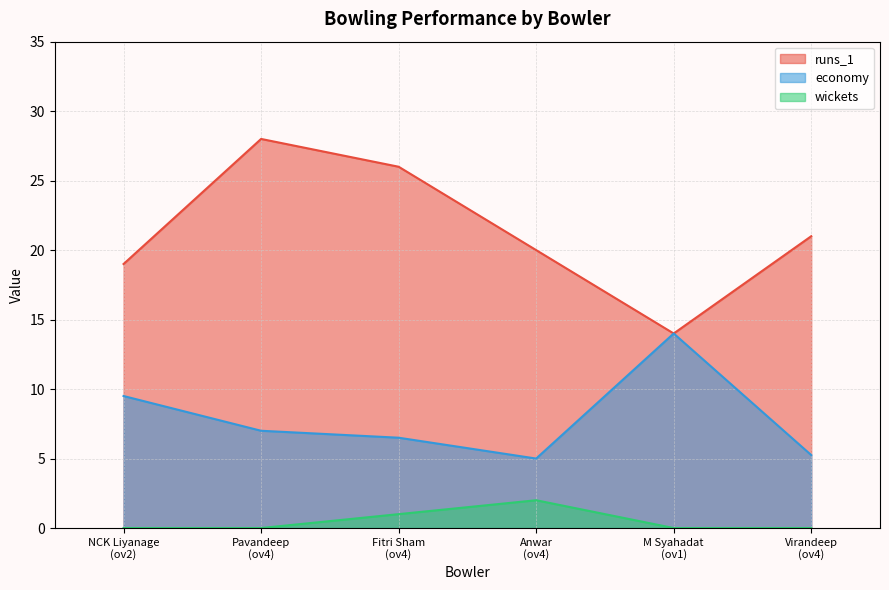

How many positive values does the wickets series have?

2